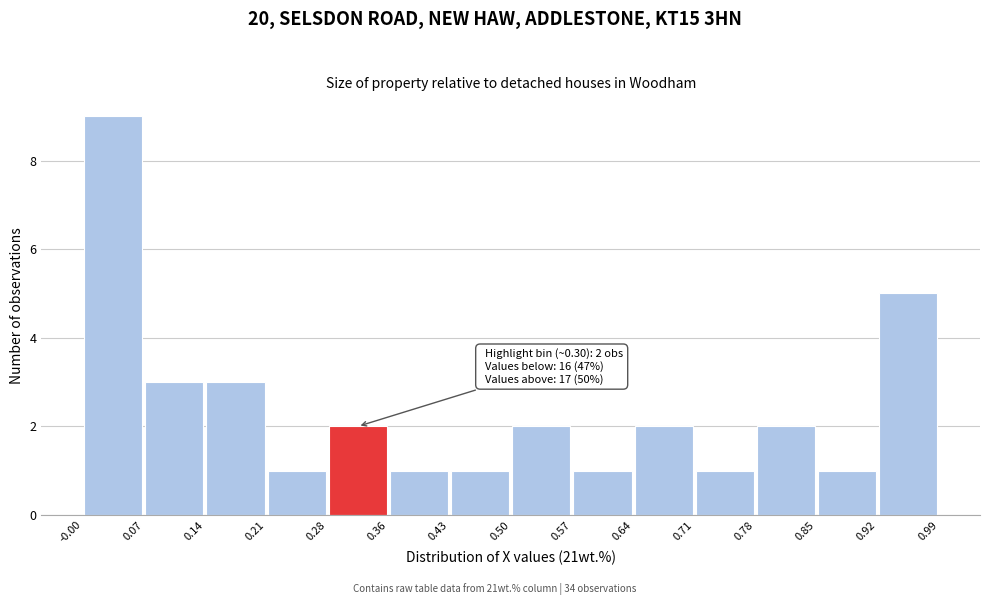

Over which range of the x-axis is the bar tallest?

-0.00 to 0.07